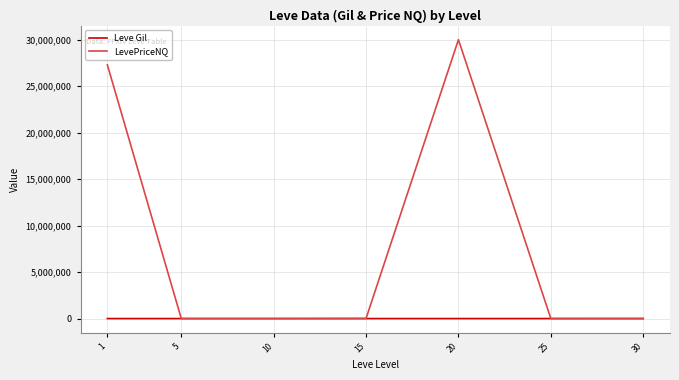

What is the sum of the Leve Gil values at 10 and 1?

740.5